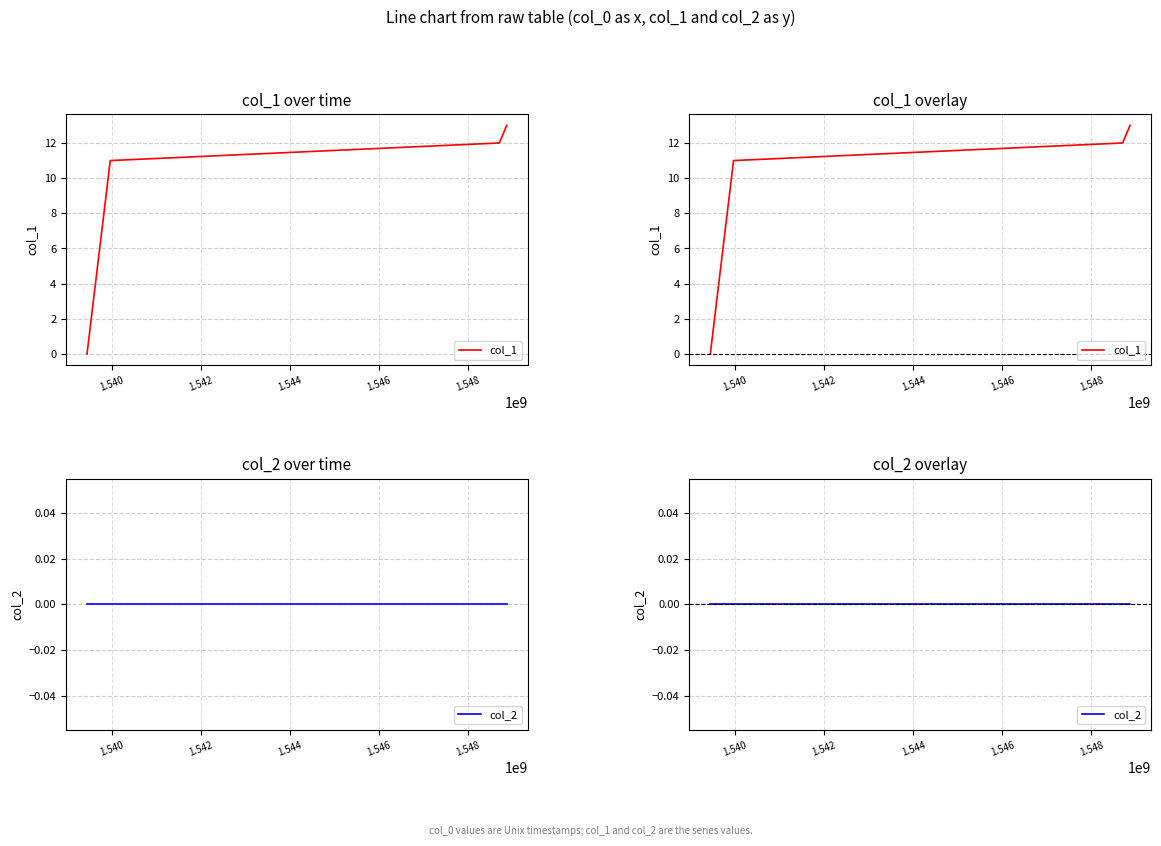

What are all the series names shown in the legend?

col_1, col_2